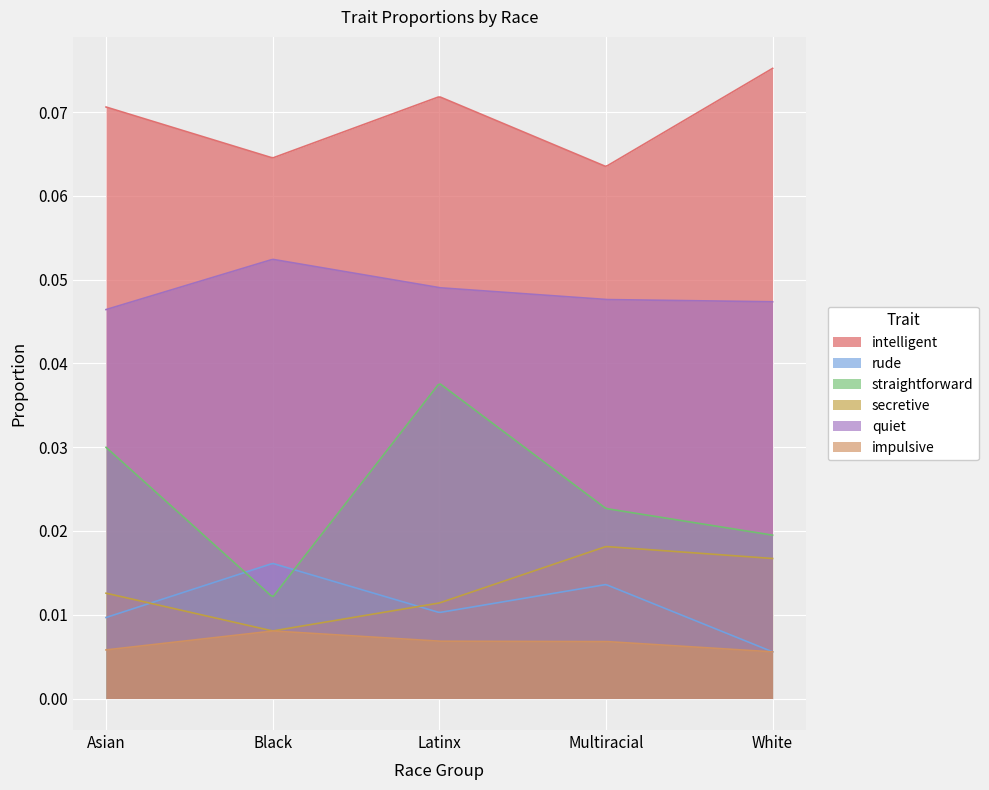

The value of rude at Multiracial is 0.0. True or false?

True